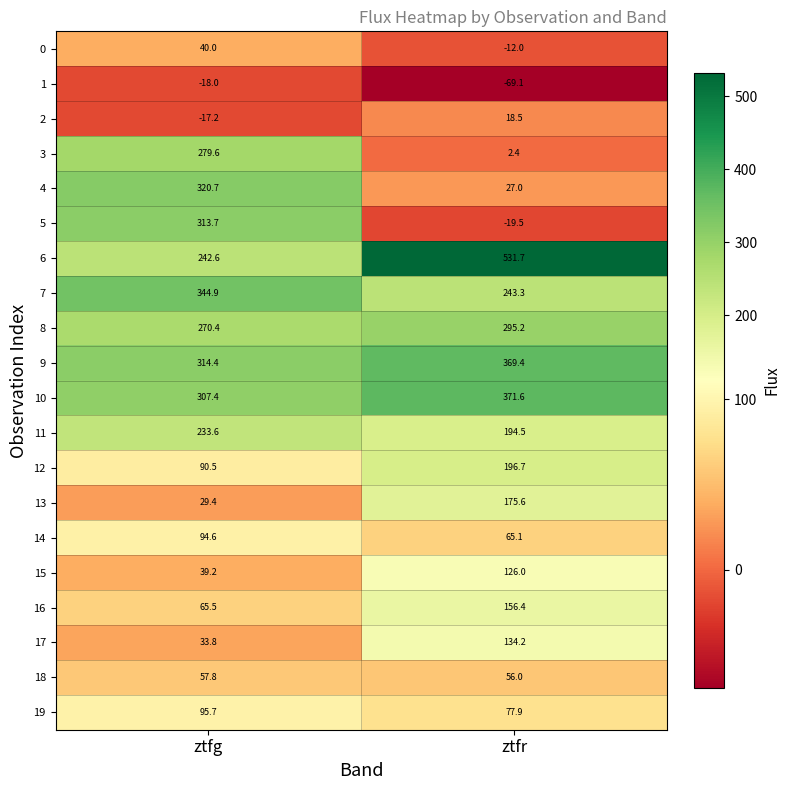

Rank the series by their maximum value, from lowest to highest.

1, 2, 0, 18, 14, 19, 15, 17, 16, 13, 12, 11, 3, 8, 5, 4, 7, 9, 10, 6